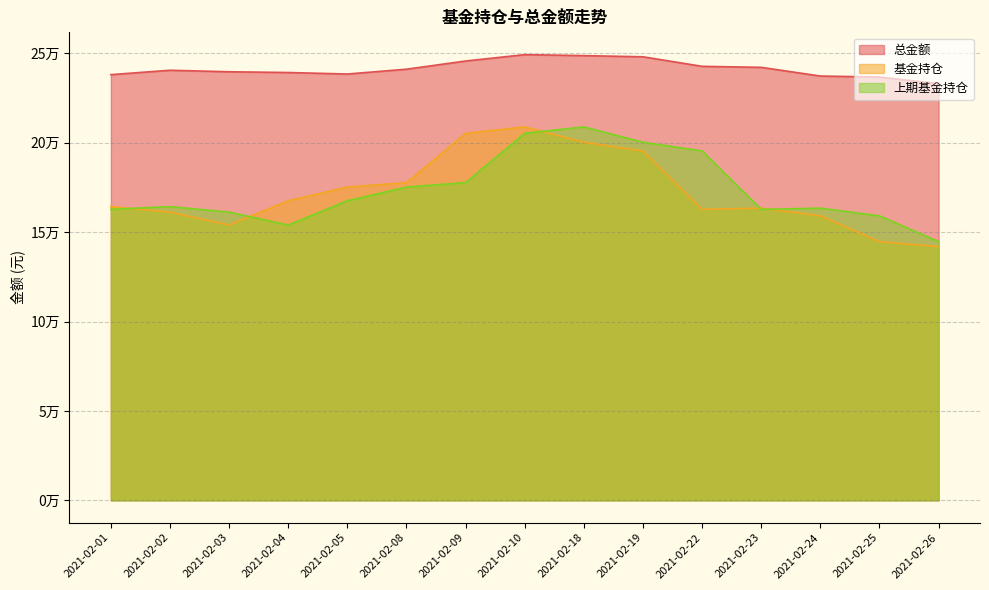

What are all the series names shown in the legend?

总金额, 基金持仓, 上期基金持仓